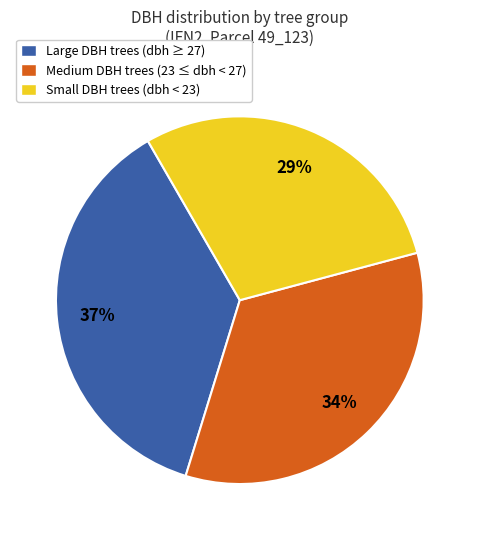

Is there any slice that represents more than half of the pie?

No